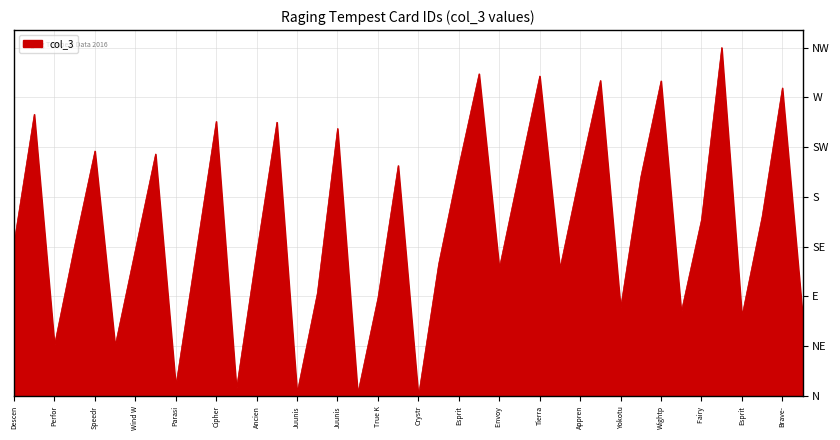

Does the chart display data point markers on the line(s)?

No